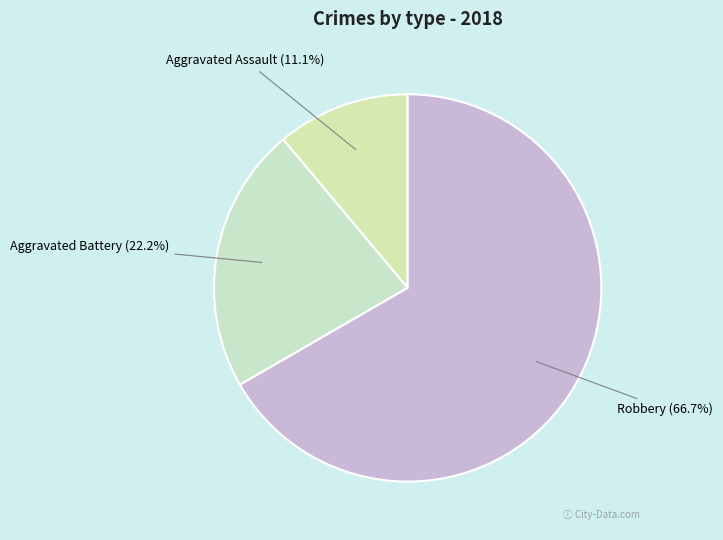

What is the largest slice in the pie chart?

Robbery